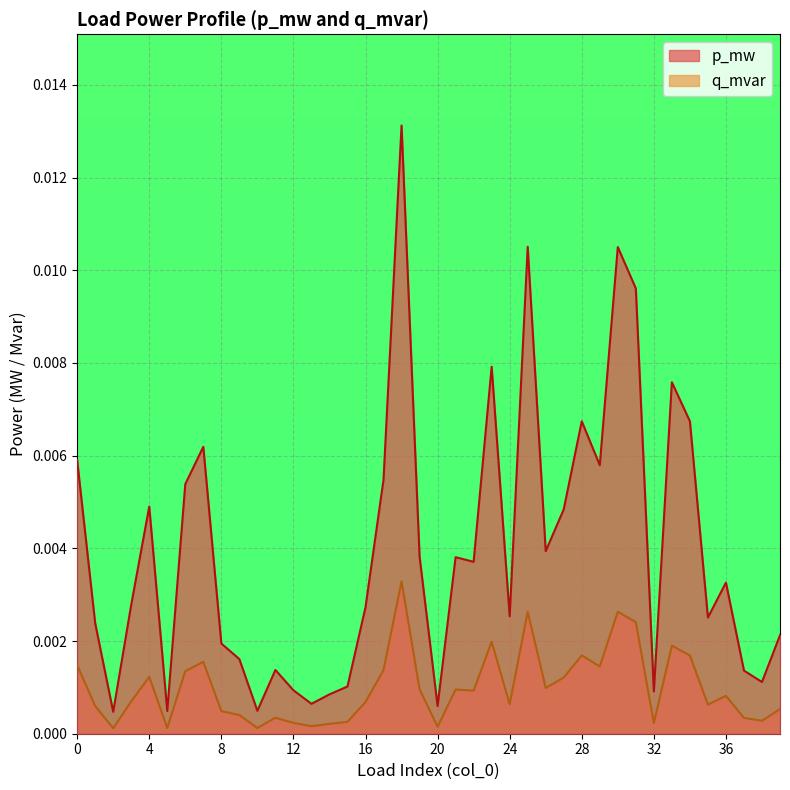

Rank the series at 28 from highest to lowest value.

p_mw, q_mvar